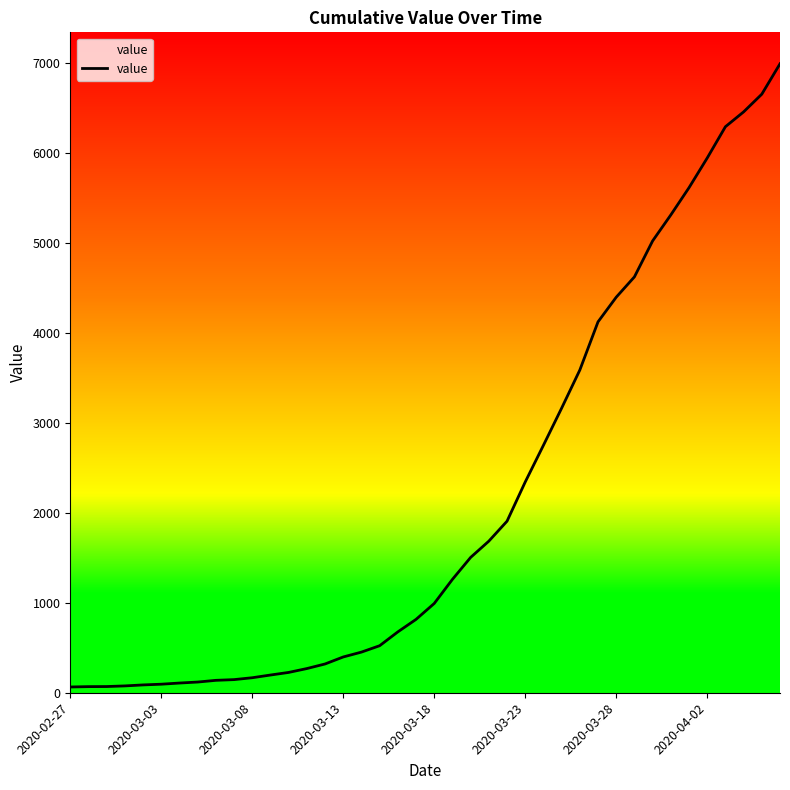

What is the minimum value shown in the chart?

64